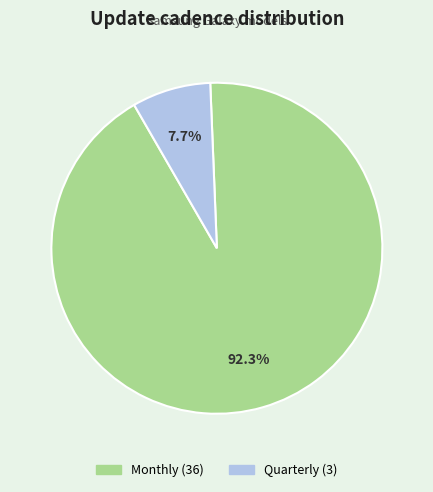

To the nearest percent, what is the difference between the largest and smallest slice percentages?

85%